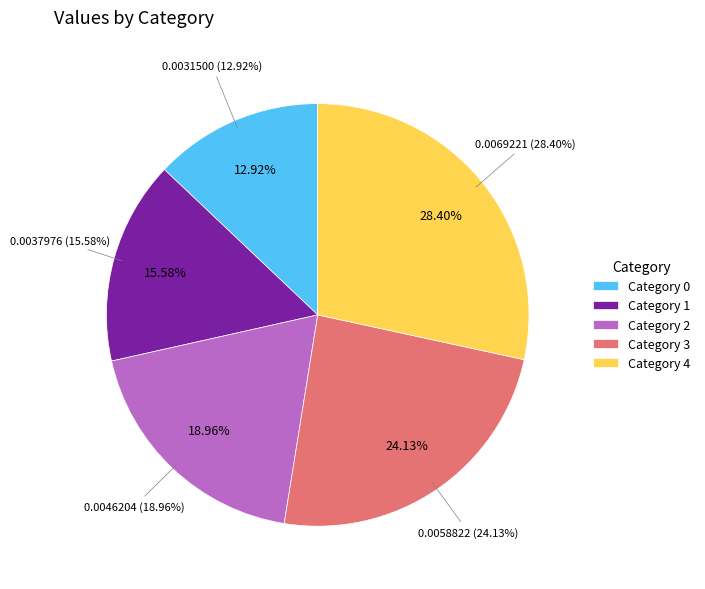

What percentage is the 4 slice, to the nearest percent?

28%